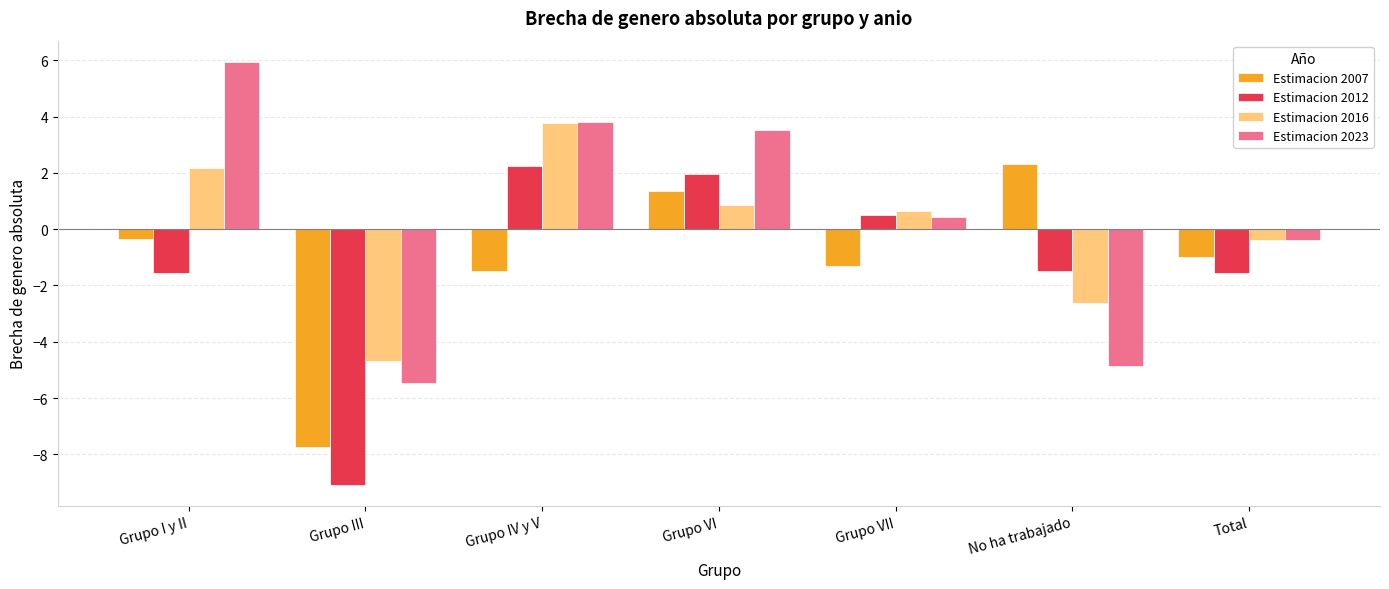

What is the sum of the Estimacion 2016 values at Grupo IV y V and Grupo III?

-0.9